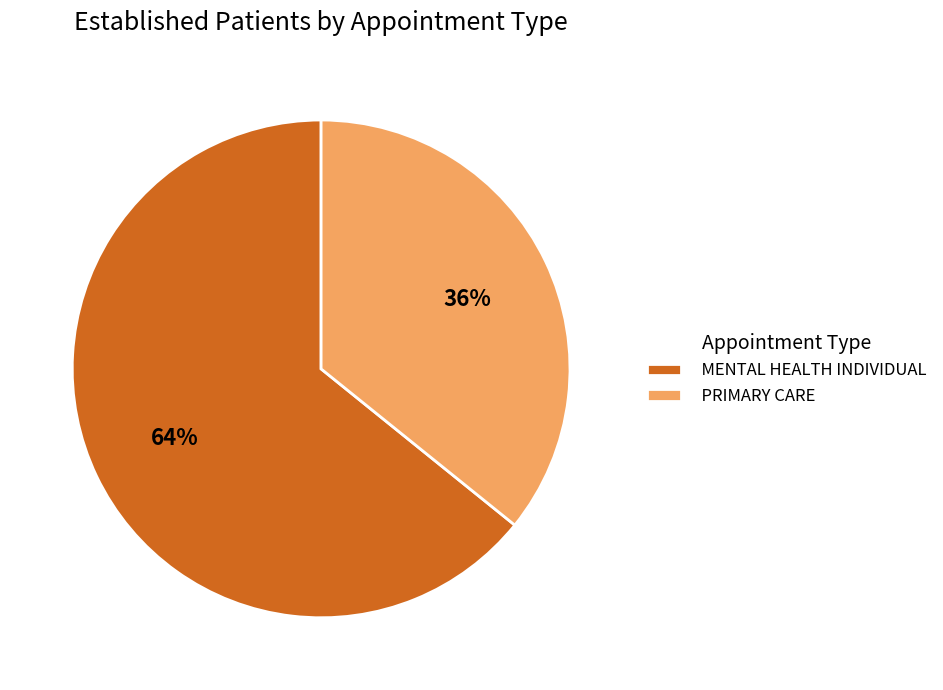

To the nearest percent, what is the combined percentage of MENTAL HEALTH INDIVIDUAL and PRIMARY CARE?

100%